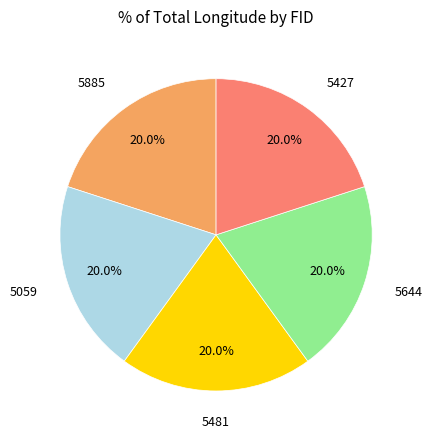

To the nearest percent, what percentage of the pie is 5481?

20%